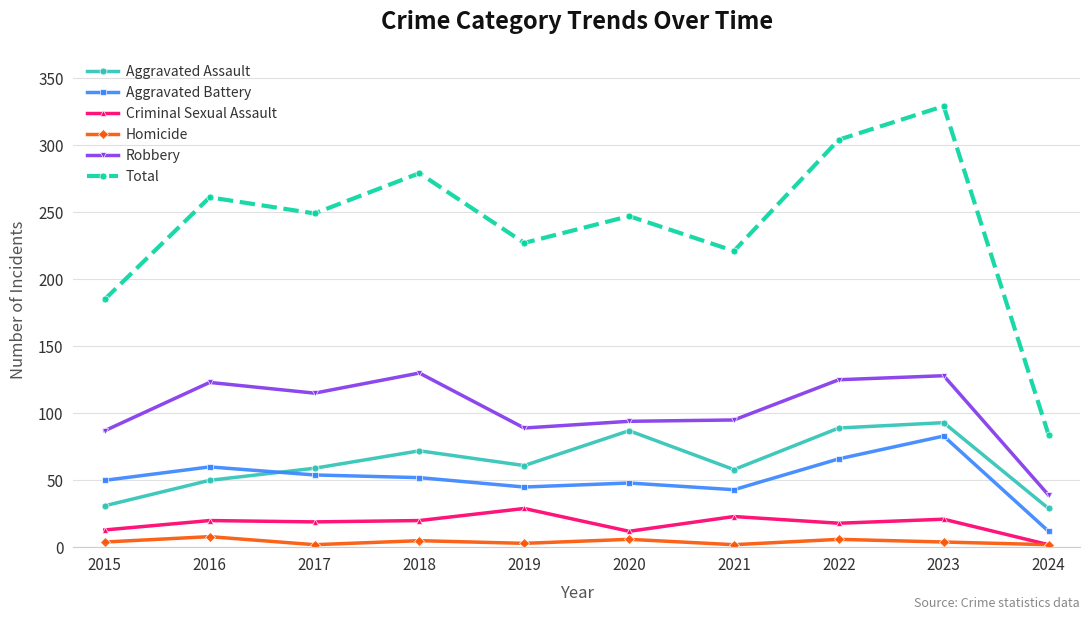

What is the smallest value displayed?

2